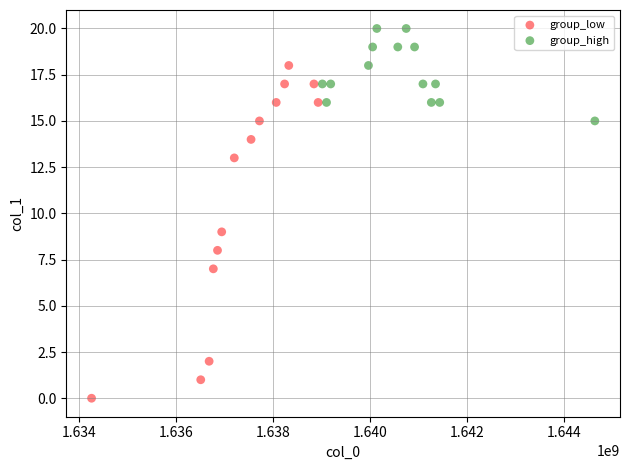

Which series contains the lowest Y value?

group_low